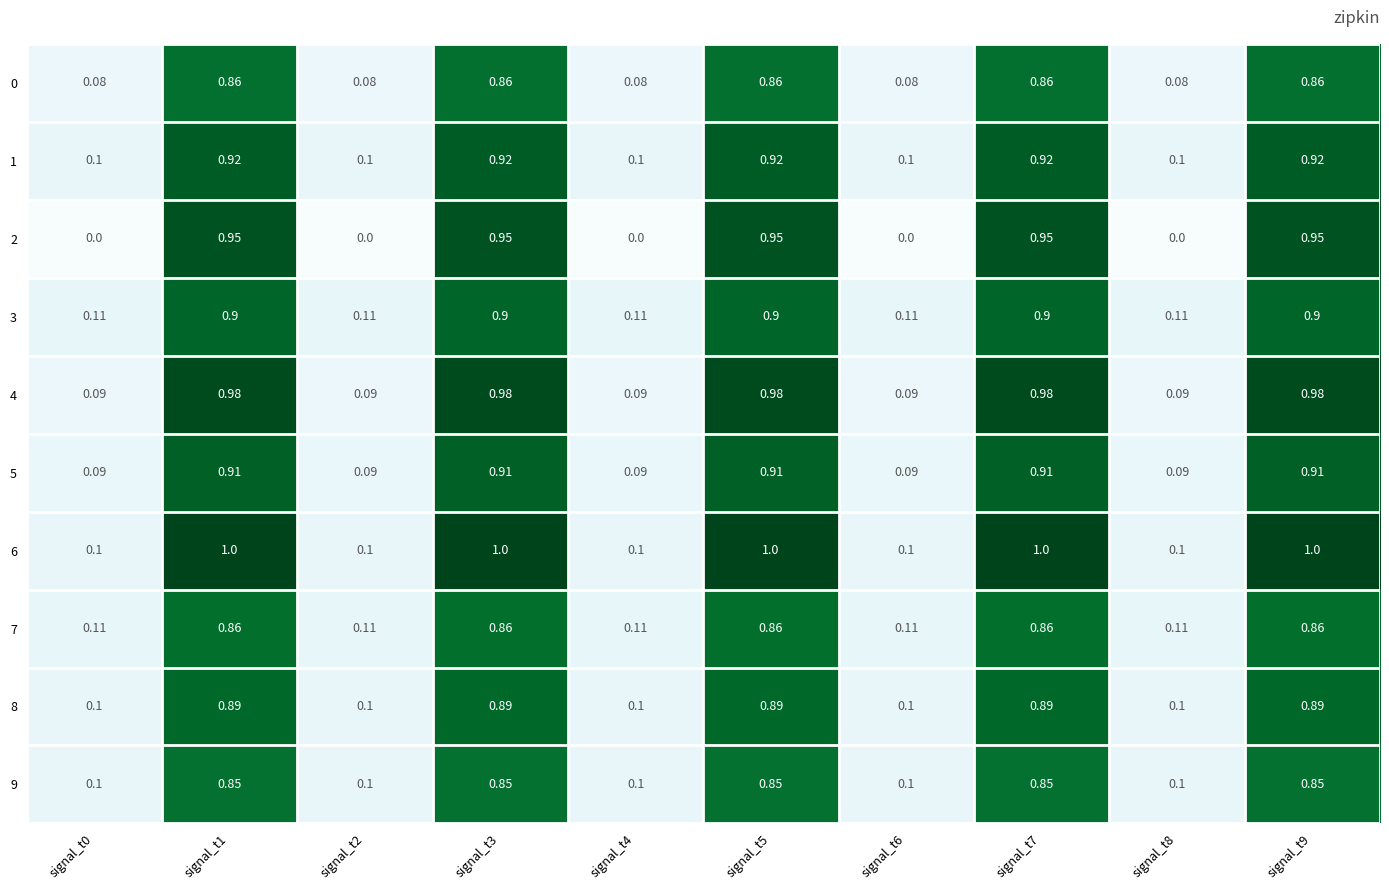

Is the value of 4 at signal_t5 greater than the value of 5 at signal_t1?

Yes